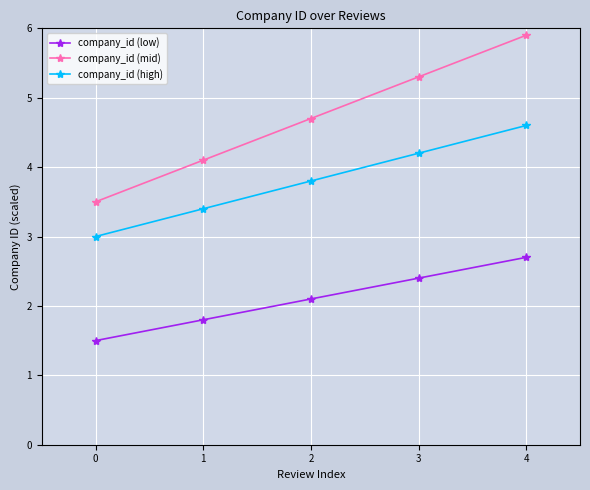

Rank the series at 3 from lowest to highest value.

company_id (low), company_id (high), company_id (mid)